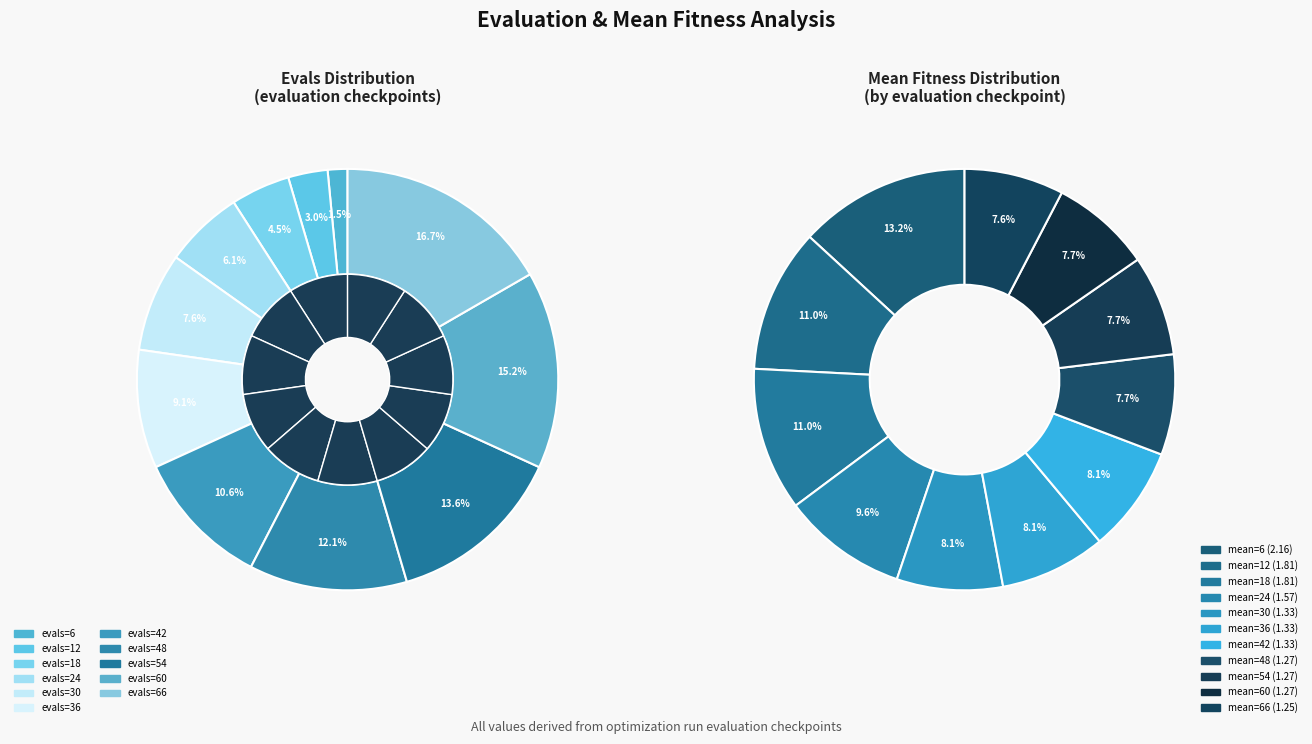

How many segments does this pie chart have?

11